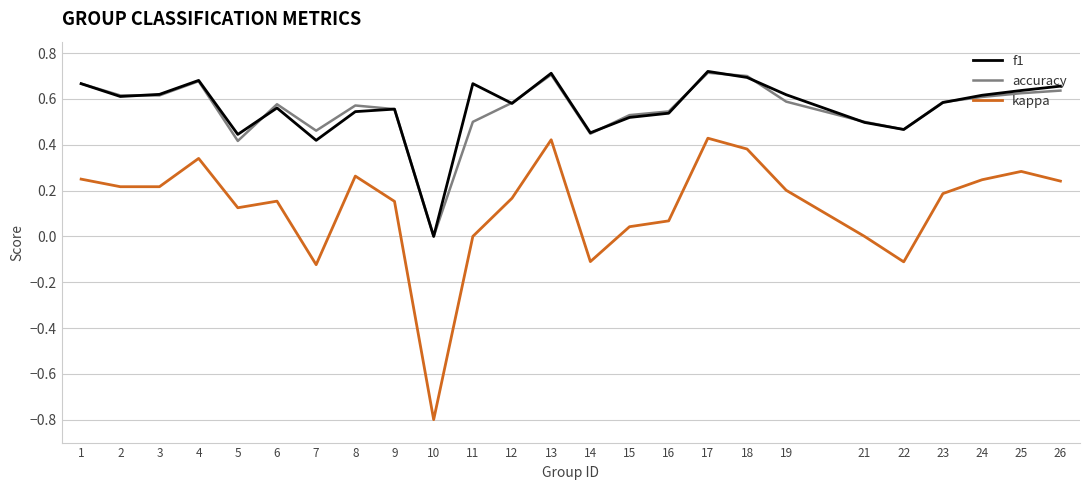

True or false: f1 has a value of 0.6 at 25.

True